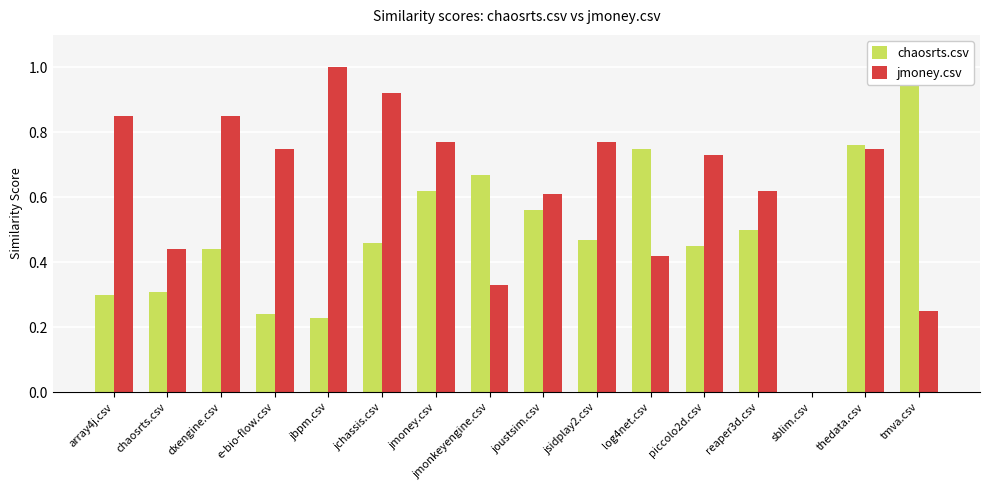

Read the chaosrts.csv value at thedata.csv.

0.8